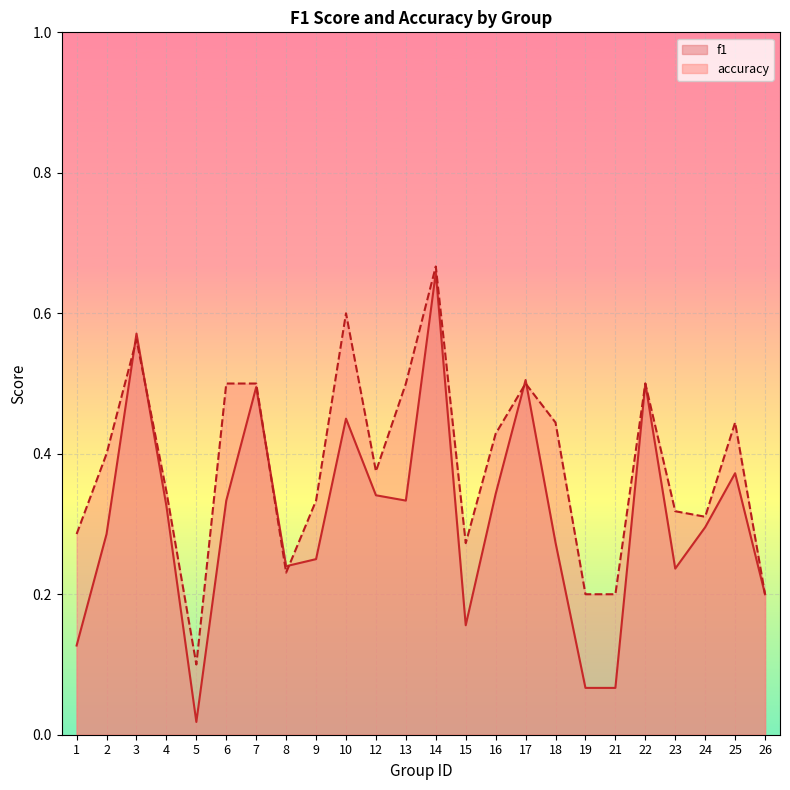

How many lines are shown in the chart?

2